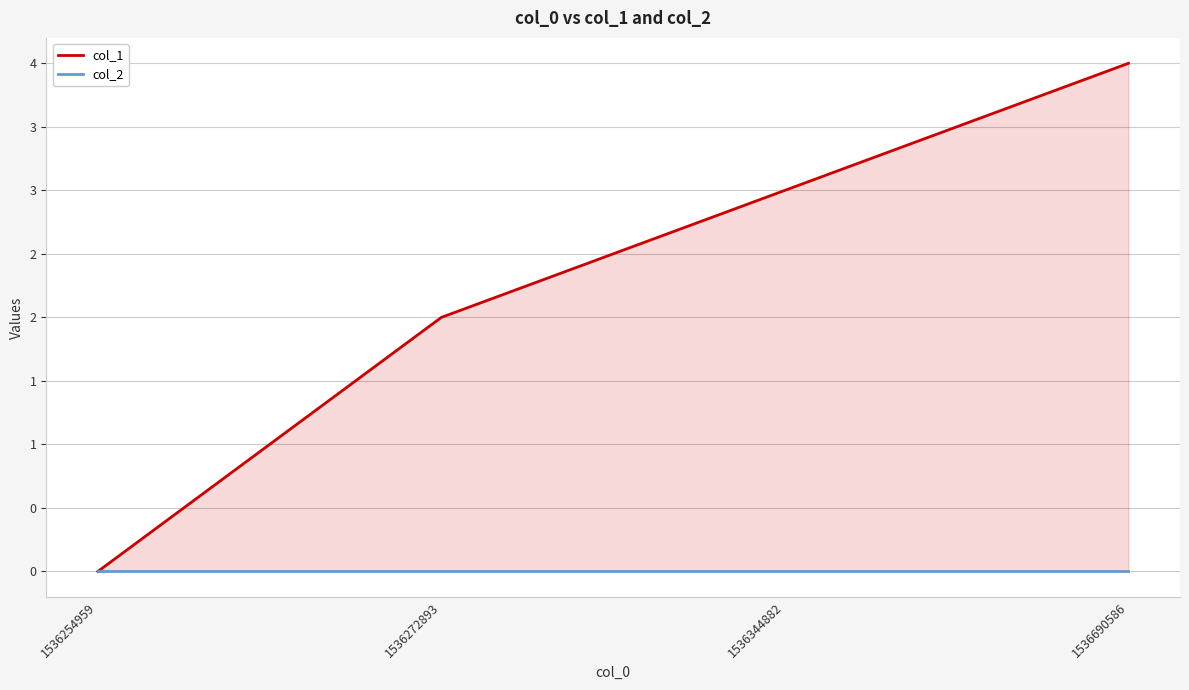

How many data points does each series have?

4